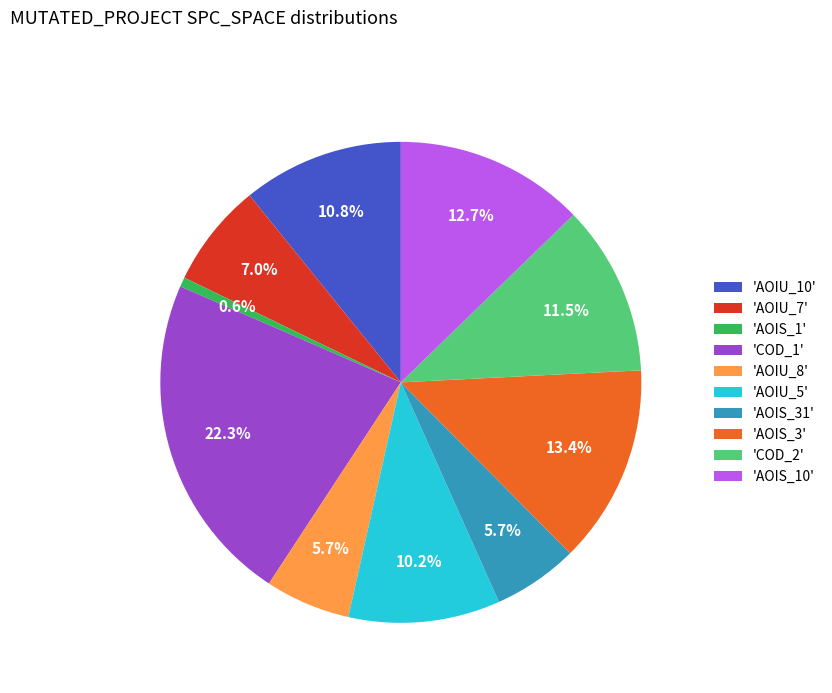

Does any single category account for the majority?

No